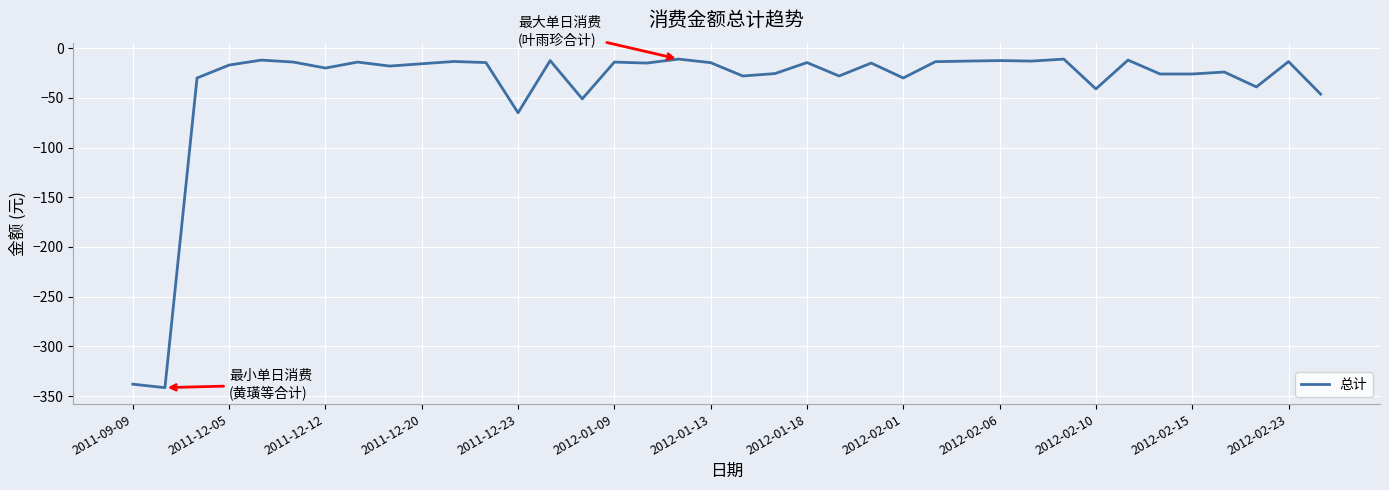

What is the minimum value shown in the chart?

-341.5